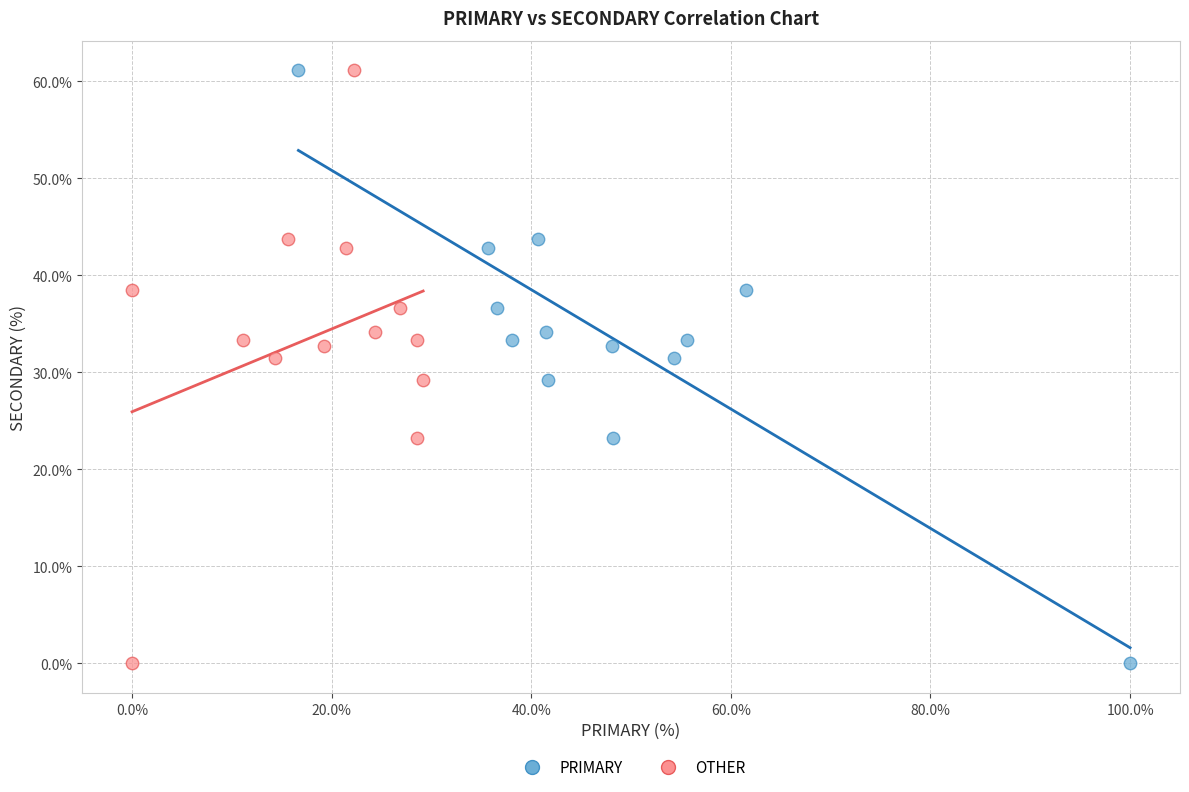

What are all the series names shown in the legend?

PRIMARY, OTHER